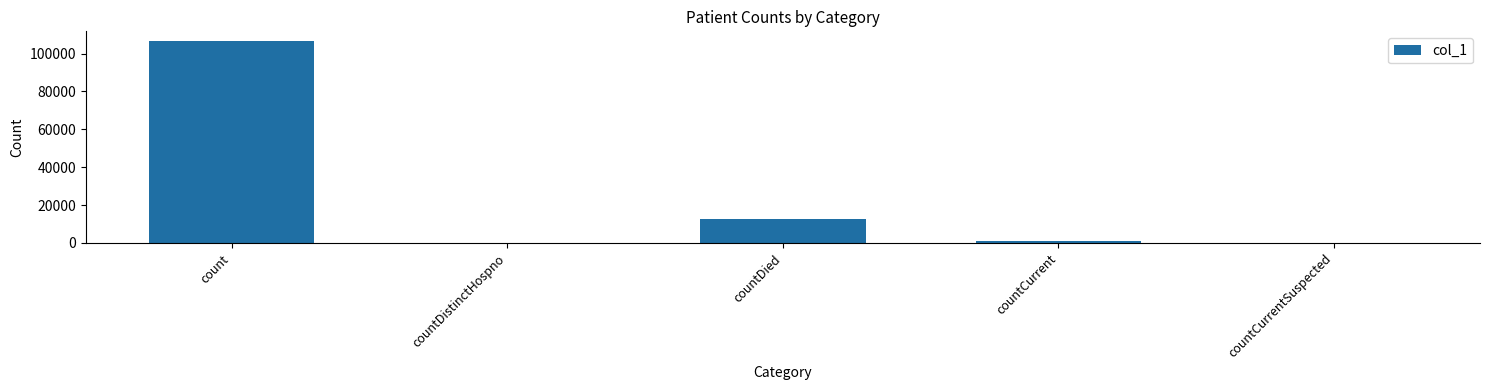

How many distinct data groups are displayed?

1